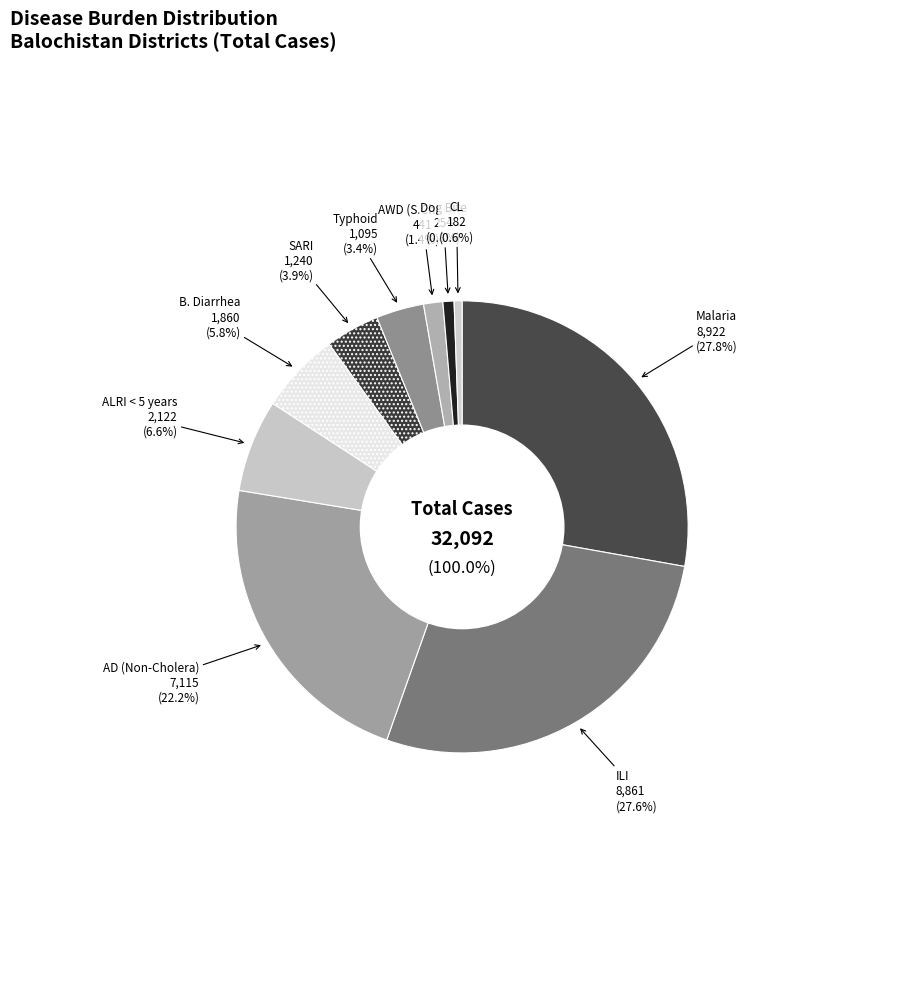

Which category has the smallest portion of the pie?

CL